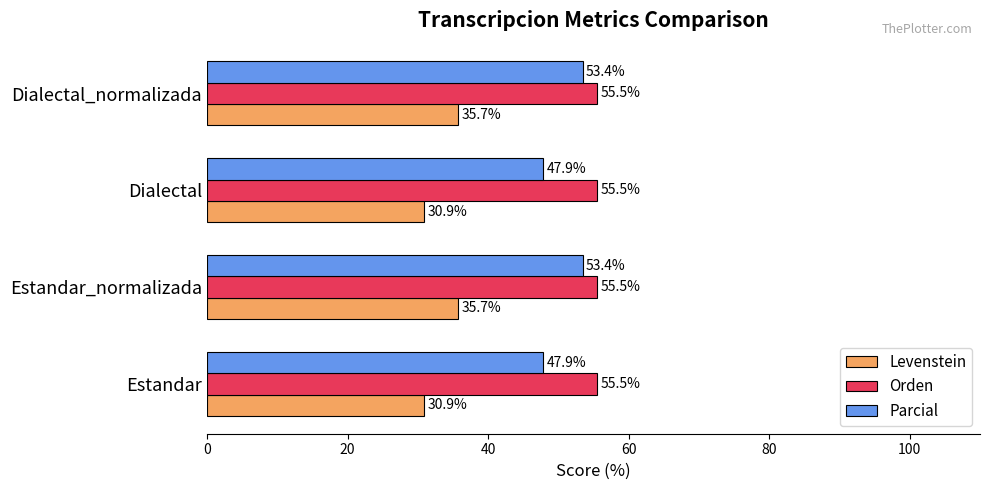

Is it true that Orden equals 55.5 at Dialectal?

True